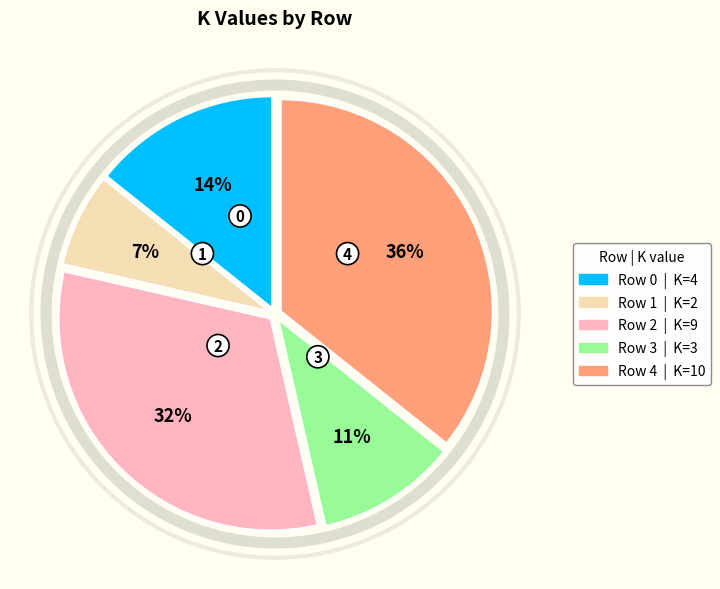

Does Row 0 represent more than half of the total?

No